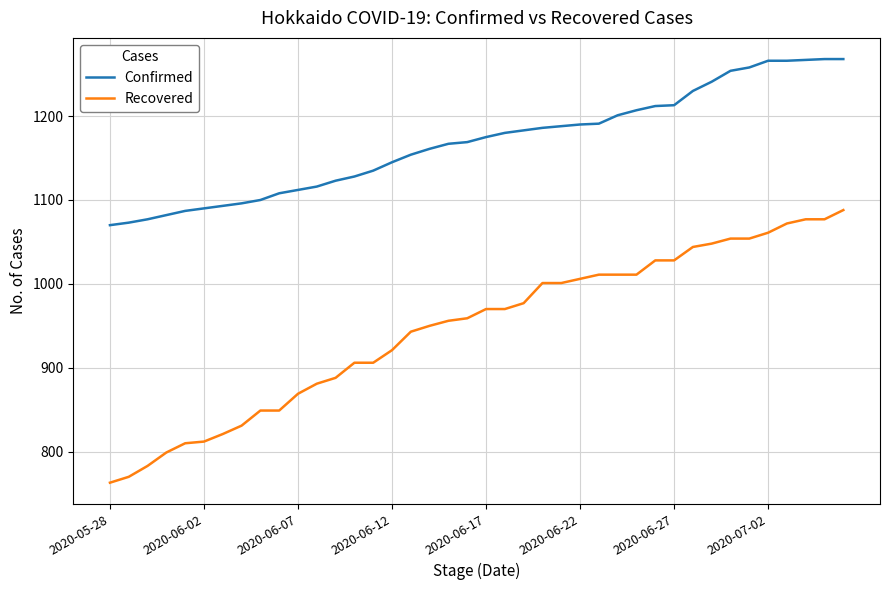

What is the difference between the second highest and minimum values in the Confirmed series?

198